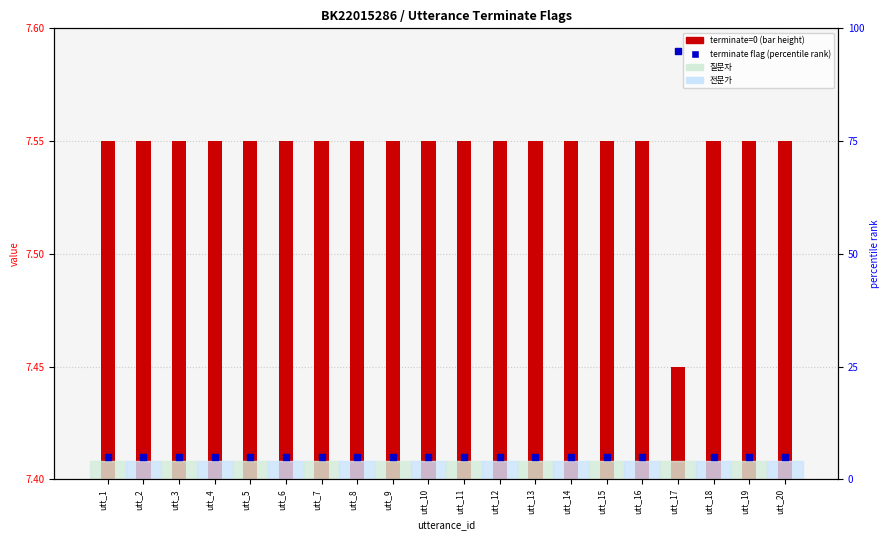

What is the ratio of the value at utt_19 to the value at utt_10?

1.0